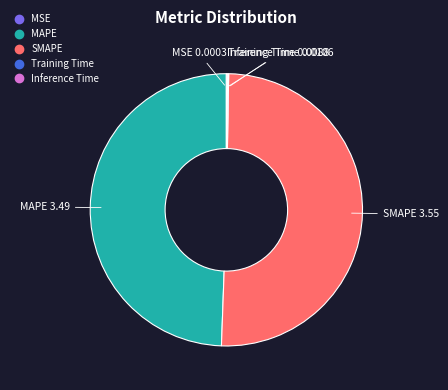

True or false: SMAPE accounts for 50% of the total.

True